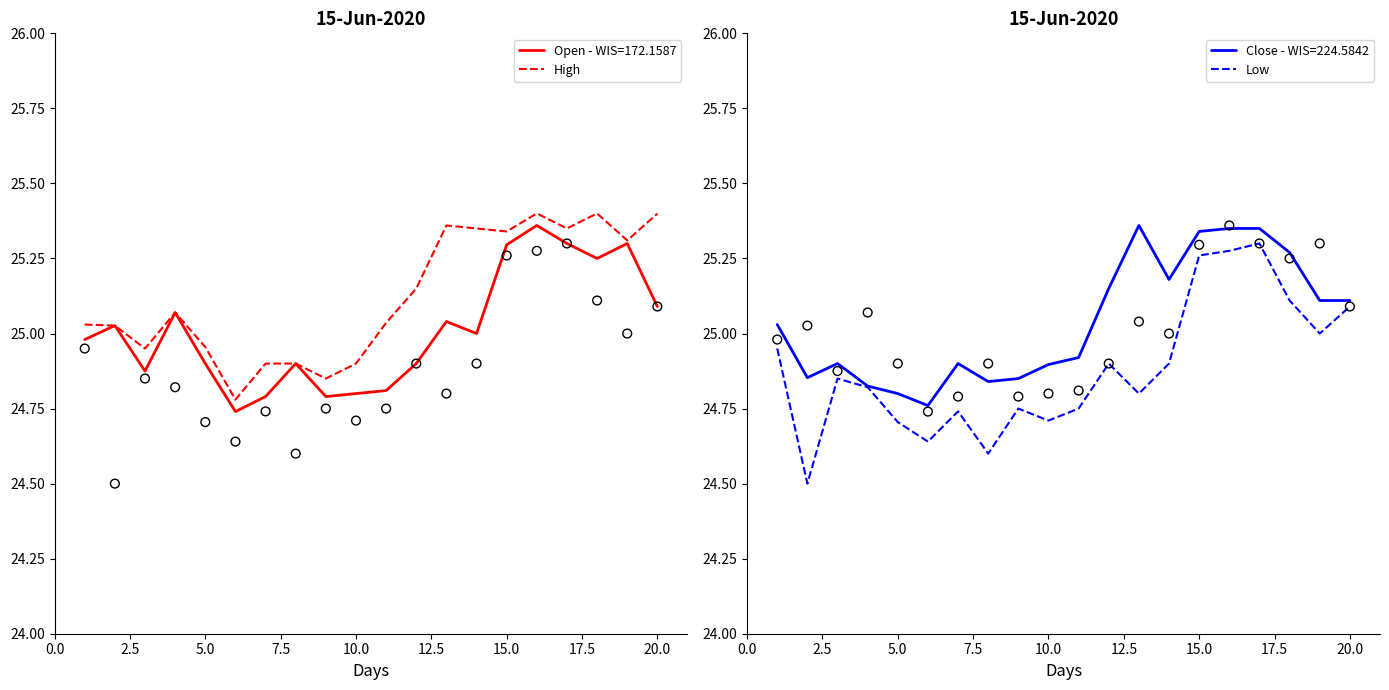

Which series has the widest spread of Y values?

Low